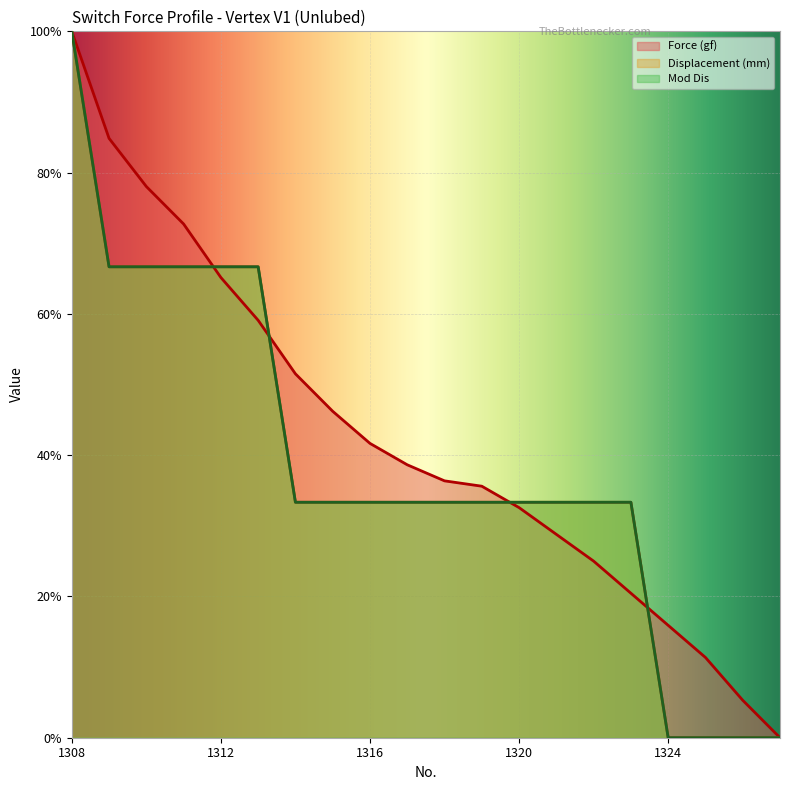

Which category has the highest value in the Mod Dis series?

1308